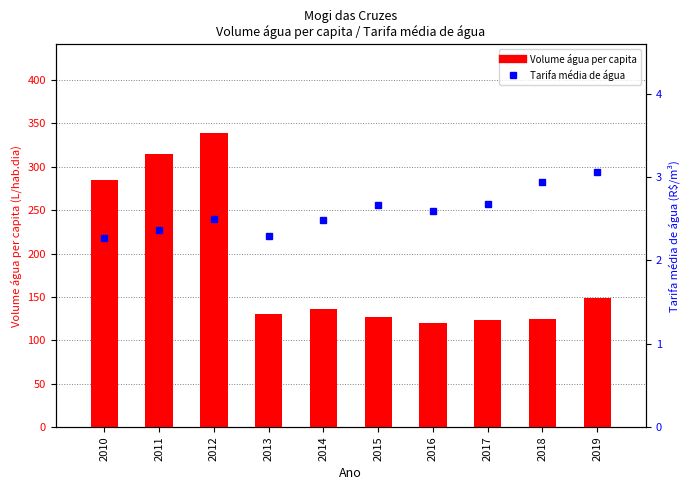

The value at 2010 is 401.8. True or false?

False